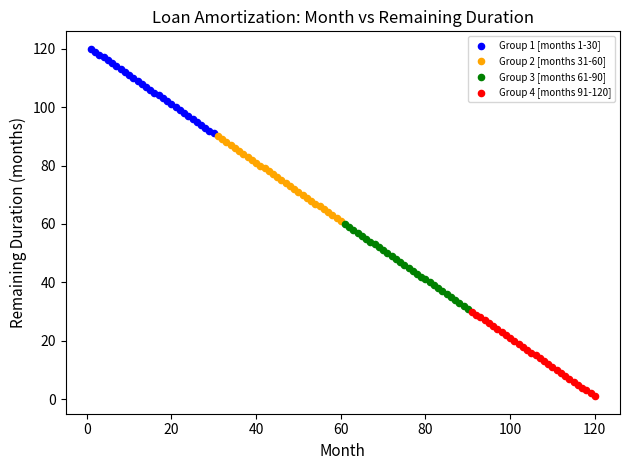

Which series reaches the minimum Y coordinate?

Group 4 [months 91-120]